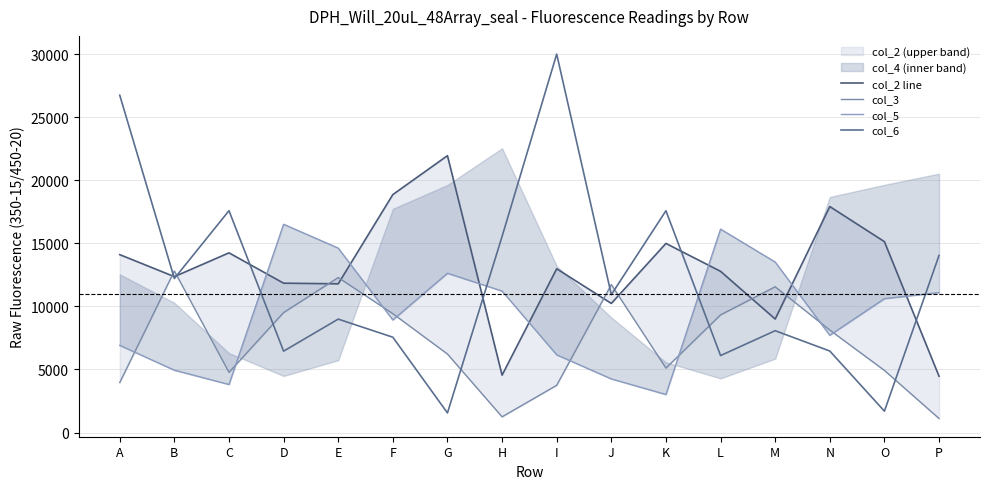

Where is col_5 nearest to the value 9759?

F